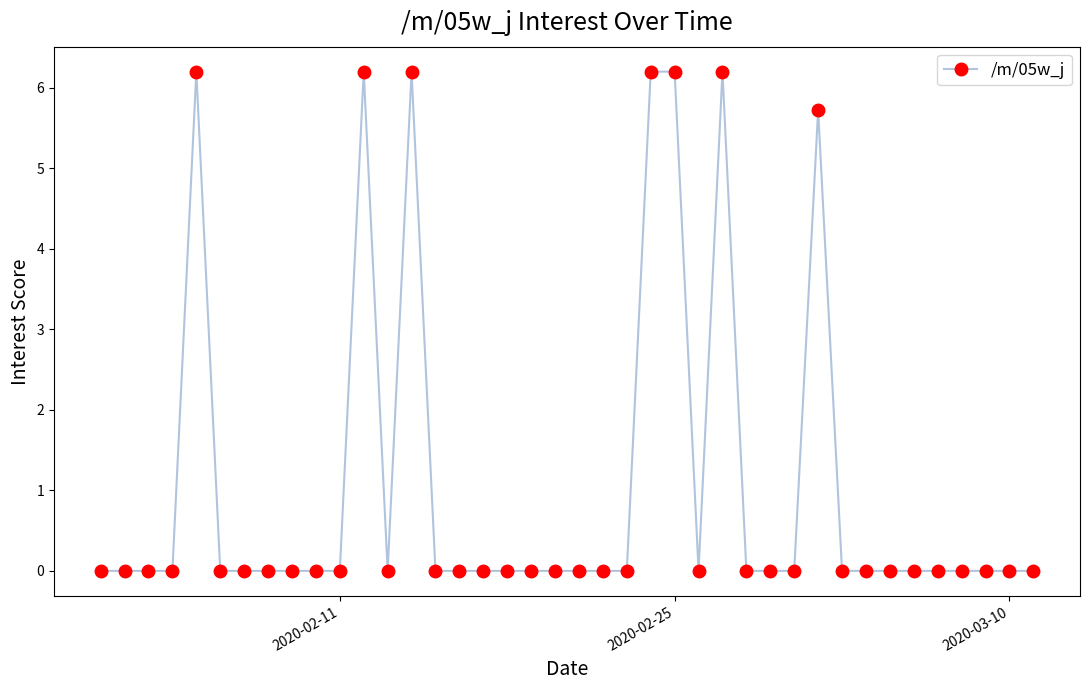

What is the maximum value shown in the chart?

6.2